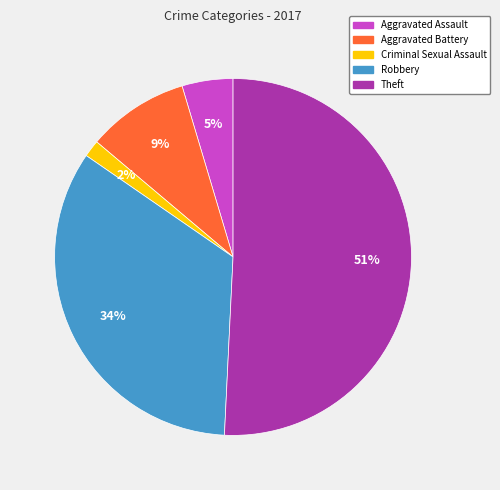

What is the smallest slice in the pie chart?

Criminal Sexual Assault